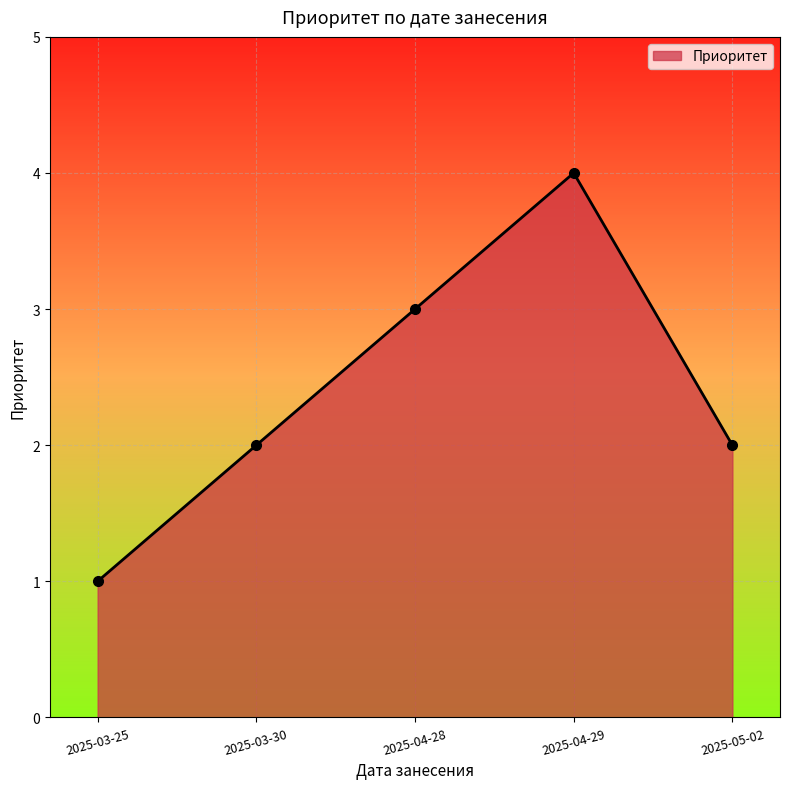

Does the chart have visible grid lines?

Yes